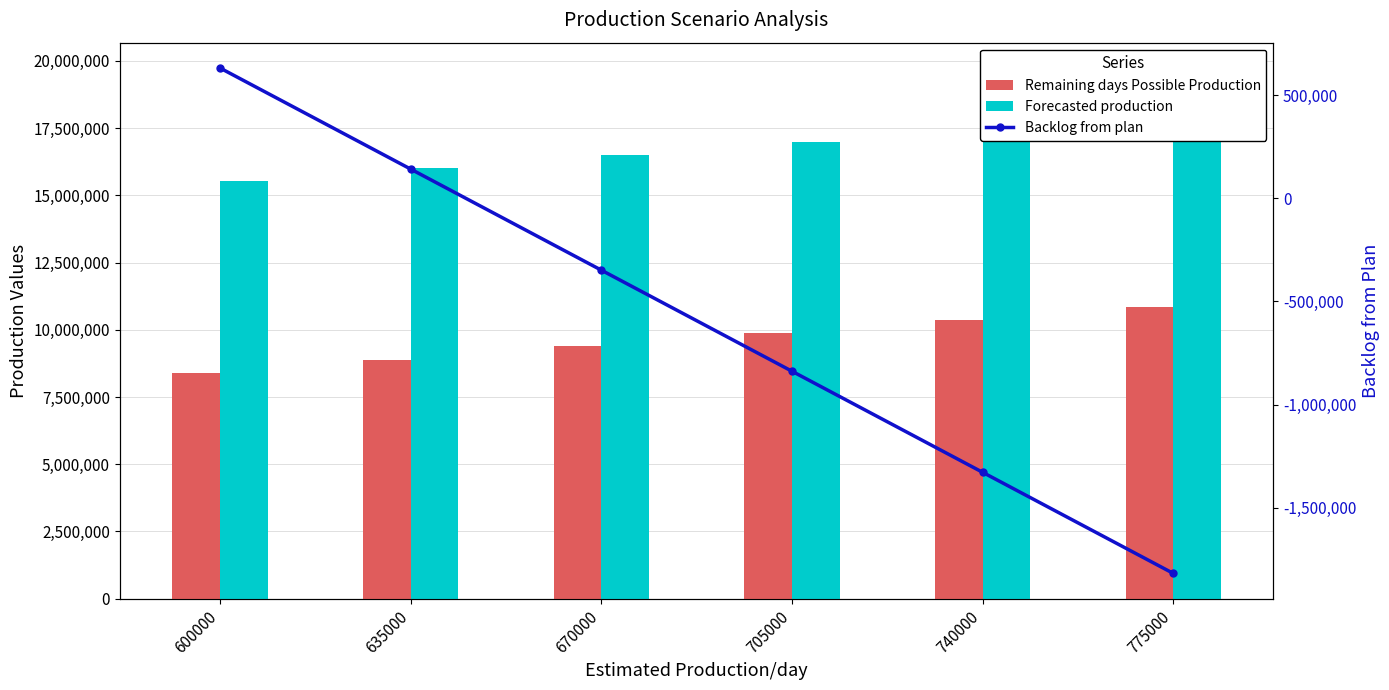

What is the difference between the highest and lowest values at 635000?

15879384